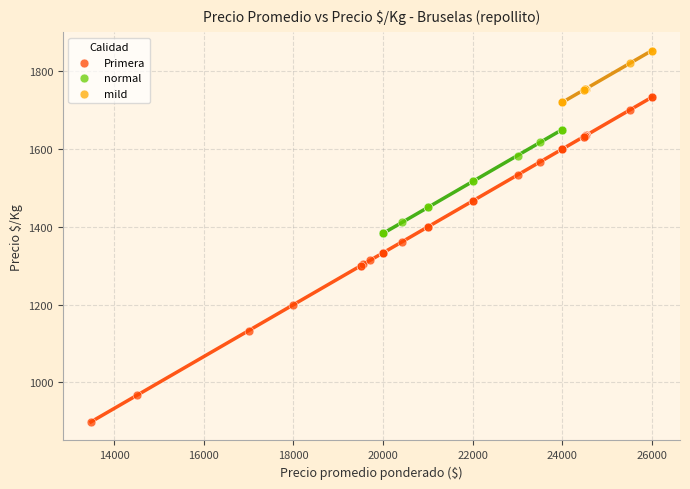

Which series has the widest spread of Y values?

Primera